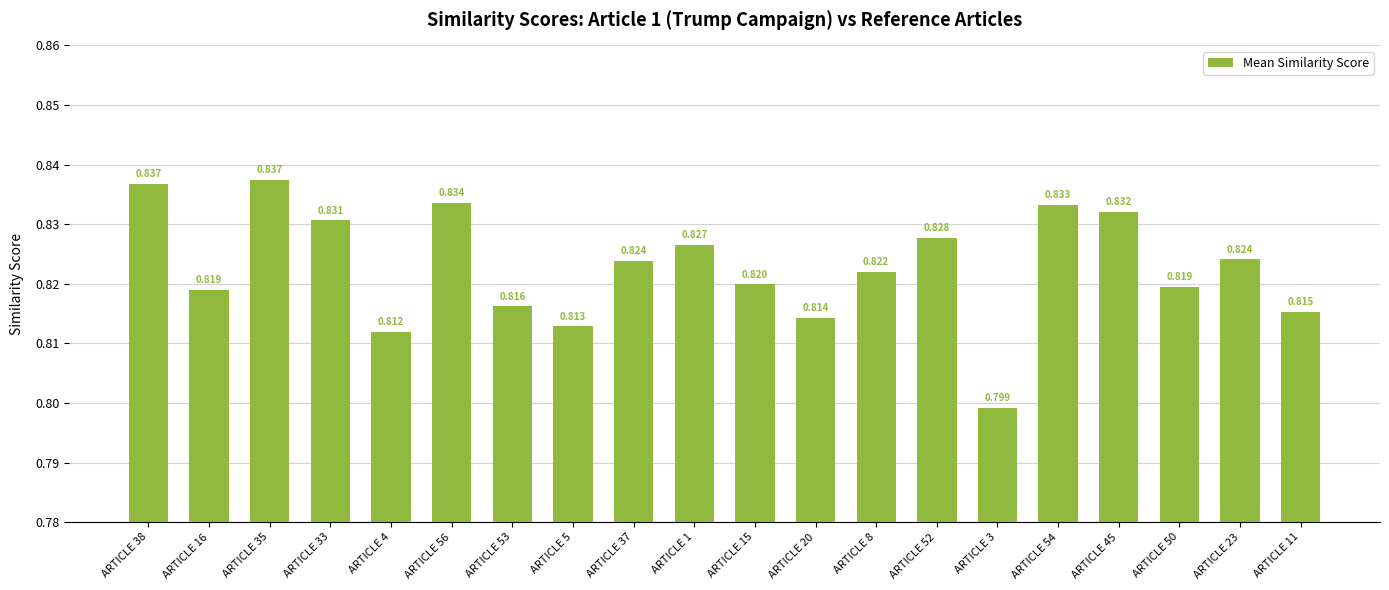

Count the values in the range 0 to 1.

20